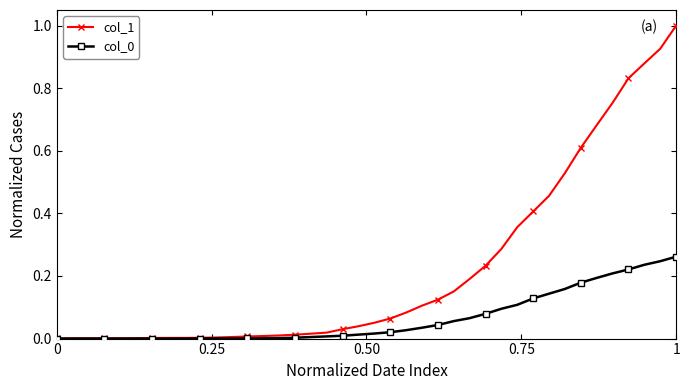

Which series has the widest spread of values?

col_1